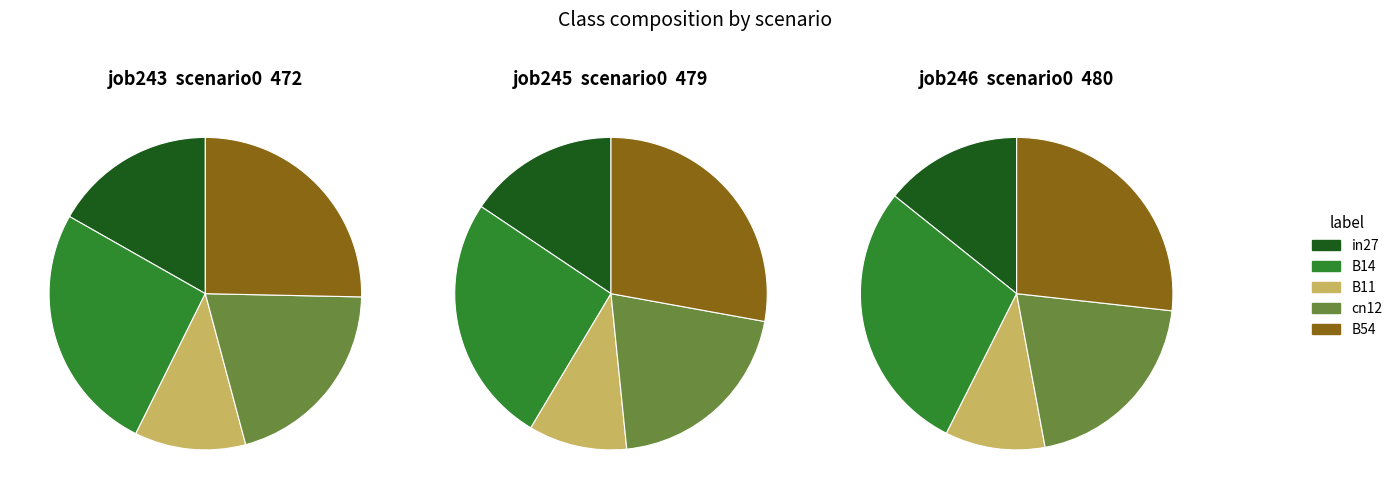

Which series has the widest spread of values?

job245_scenario0_479